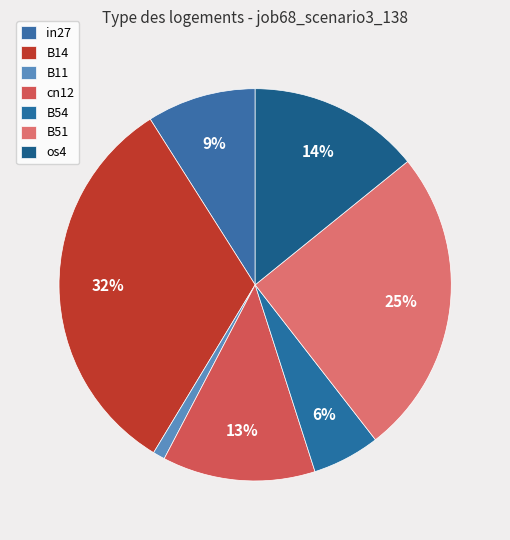

Does B14 account for over 50% of the chart?

No